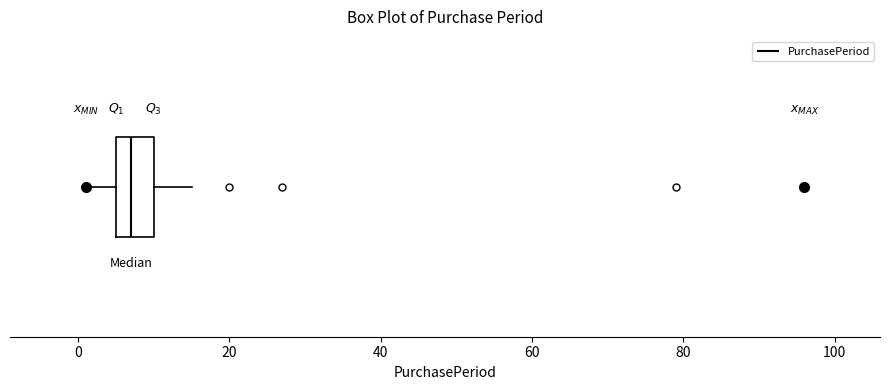

Read this box plot against the x-axis: the position of the median line, the range covered by the box, and the ends of both whiskers. The values are not printed on the chart, so give them approximately, as read against the axis.

median 8, box 6 to 10, whiskers 2 to 16